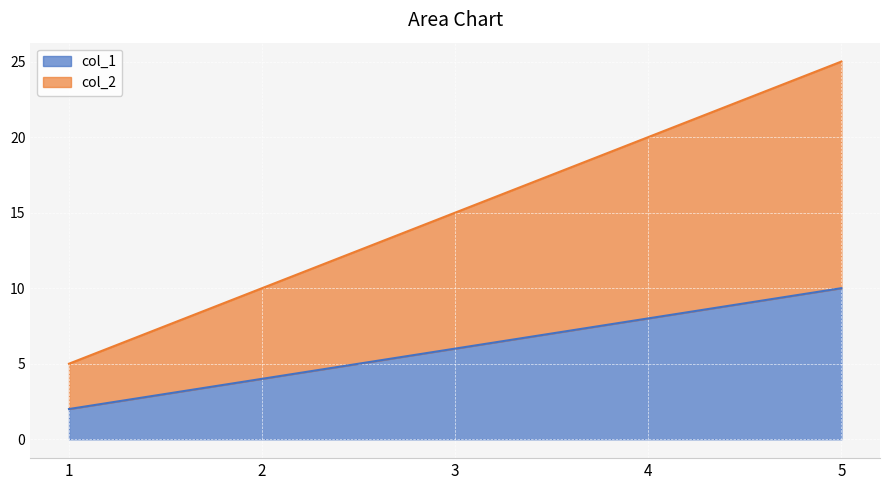

True or false: col_1 and col_2 cross at least once.

False